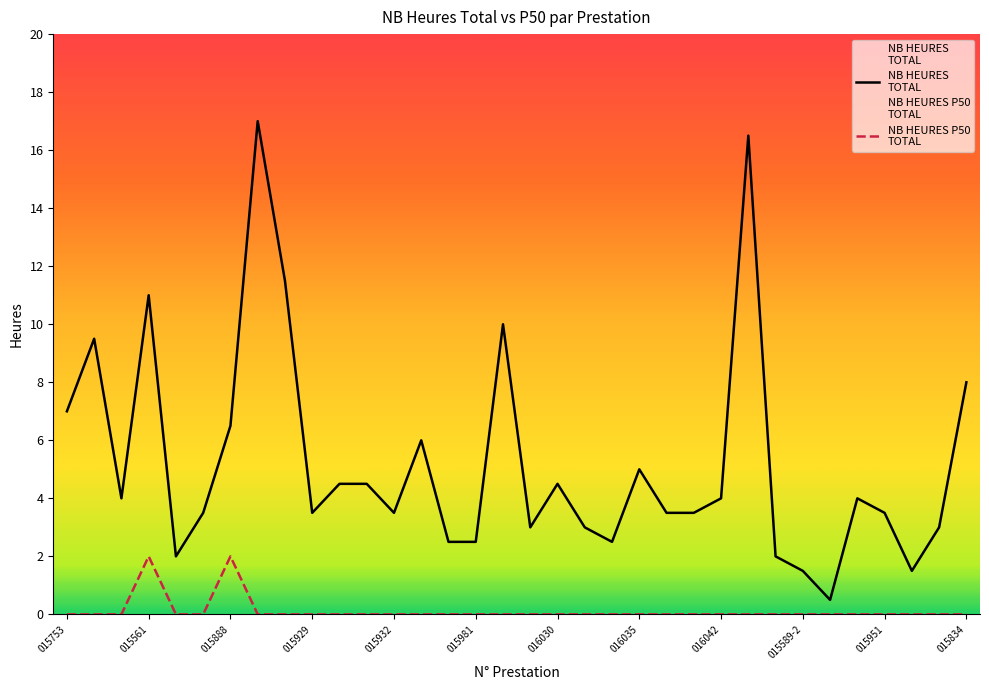

How many values in NB HEURES P50
TOTAL are above zero?

2